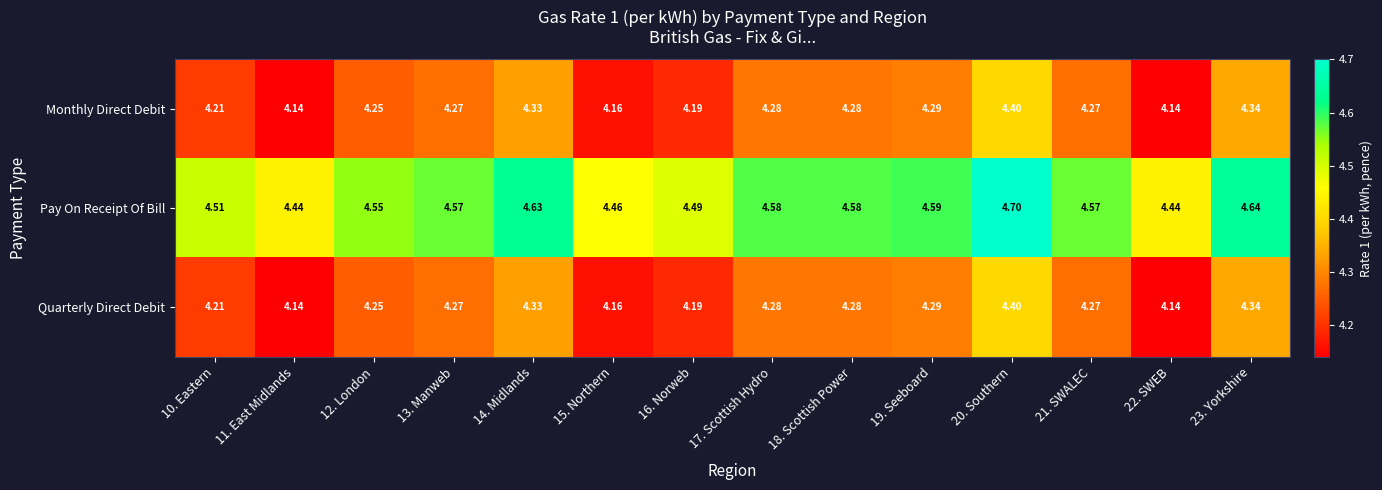

Which series has the largest total across all categories?

Pay On Receipt Of Bill